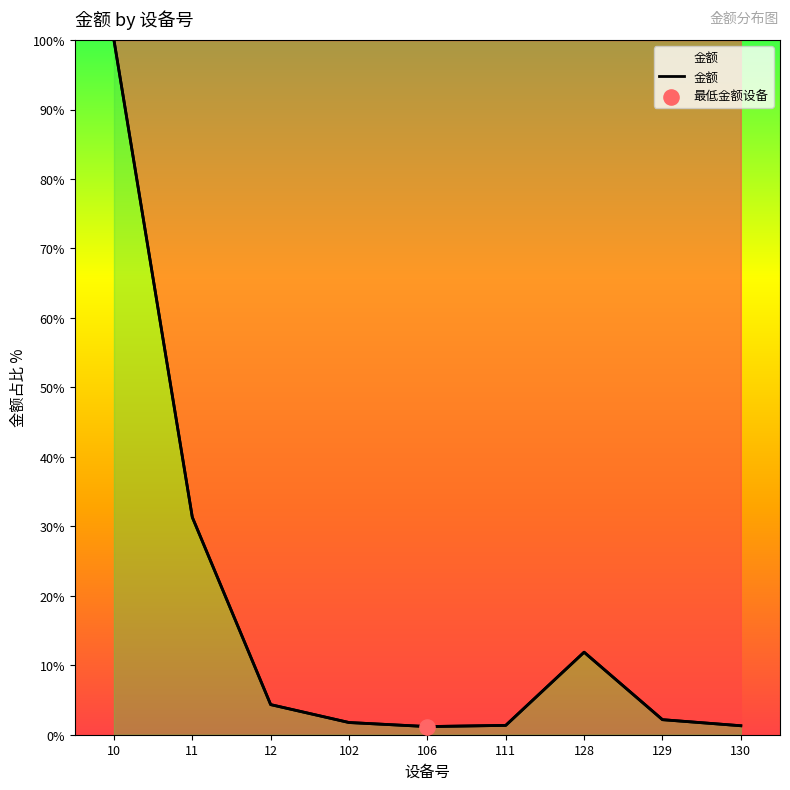

Which has a higher value, 12 or 106?

12